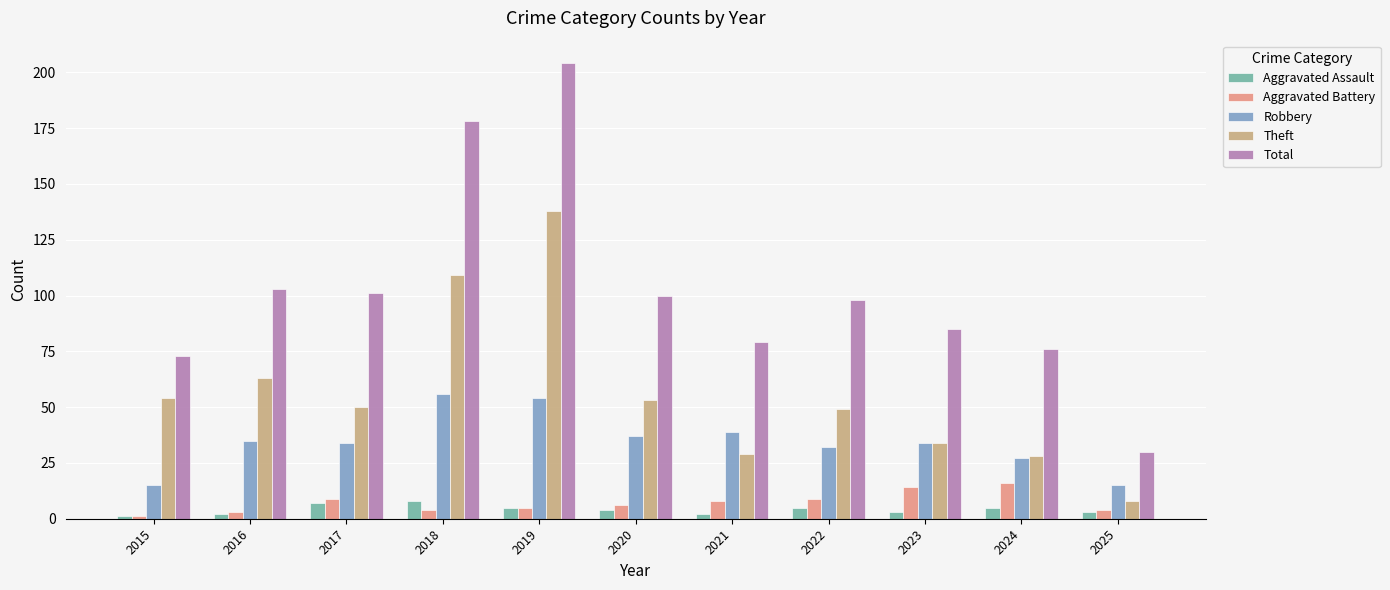

Reading right to left, transcribe all the data shown in this chart.

Aggravated Assault: 2025=3	2024=5	2023=3	2022=5	2021=2	2020=4	2019=5	2018=8	2017=7	2016=2	2015=1
Aggravated Battery: 2025=4	2024=16	2023=14	2022=9	2021=8	2020=6	2019=5	2018=4	2017=9	2016=3	2015=1
Robbery: 2025=15	2024=27	2023=34	2022=32	2021=39	2020=37	2019=54	2018=56	2017=34	2016=35	2015=15
Theft: 2025=8	2024=28	2023=34	2022=49	2021=29	2020=53	2019=138	2018=109	2017=50	2016=63	2015=54
Total: 2025=30	2024=76	2023=85	2022=98	2021=79	2020=100	2019=204	2018=178	2017=101	2016=103	2015=73